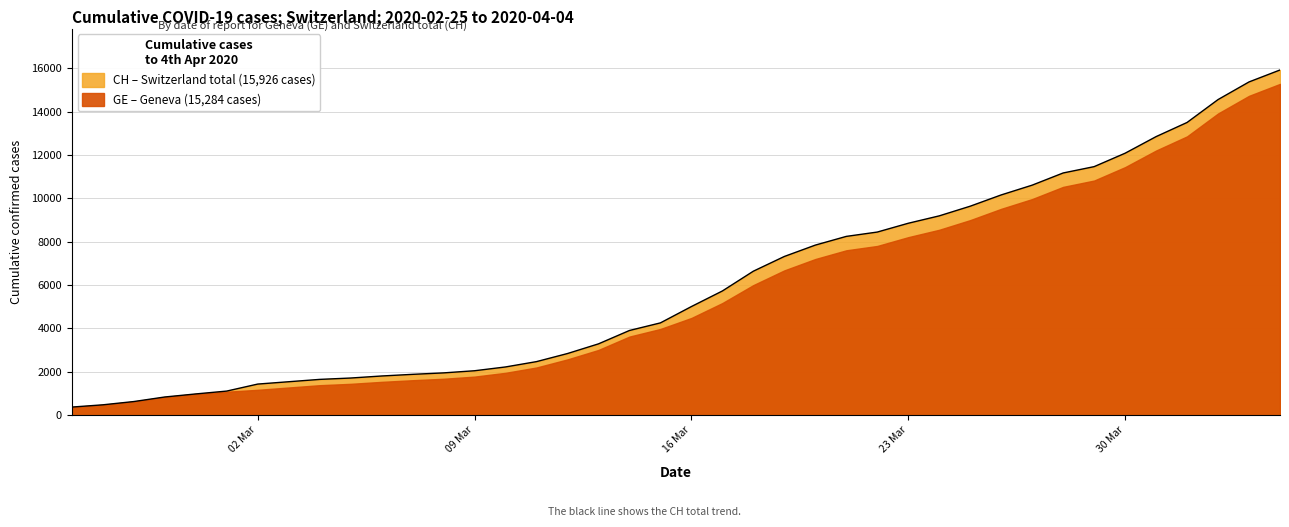

Which label corresponds to the largest value in the chart?

2020-04-04